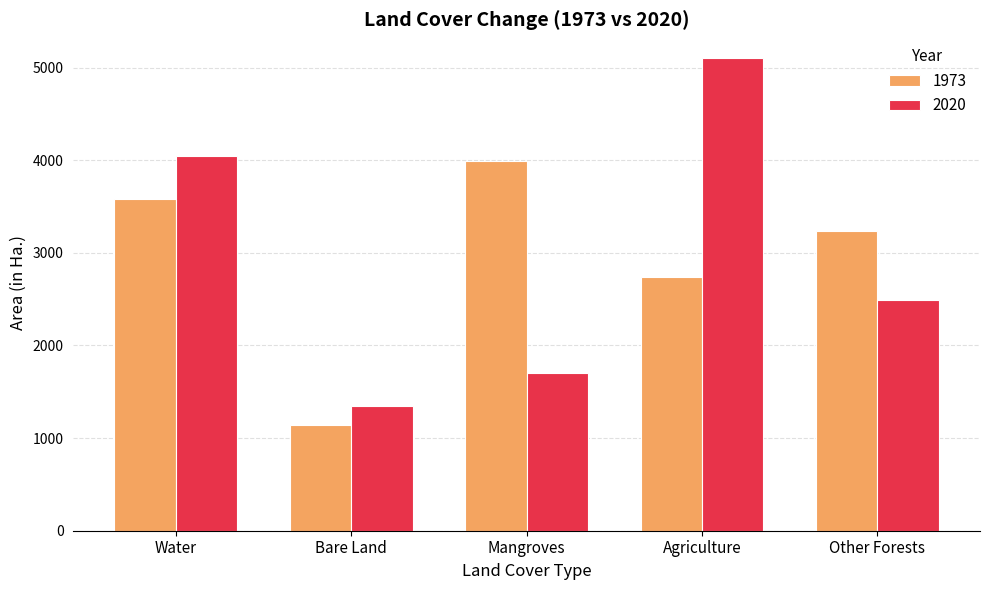

What position from the right is Other Forests?

1